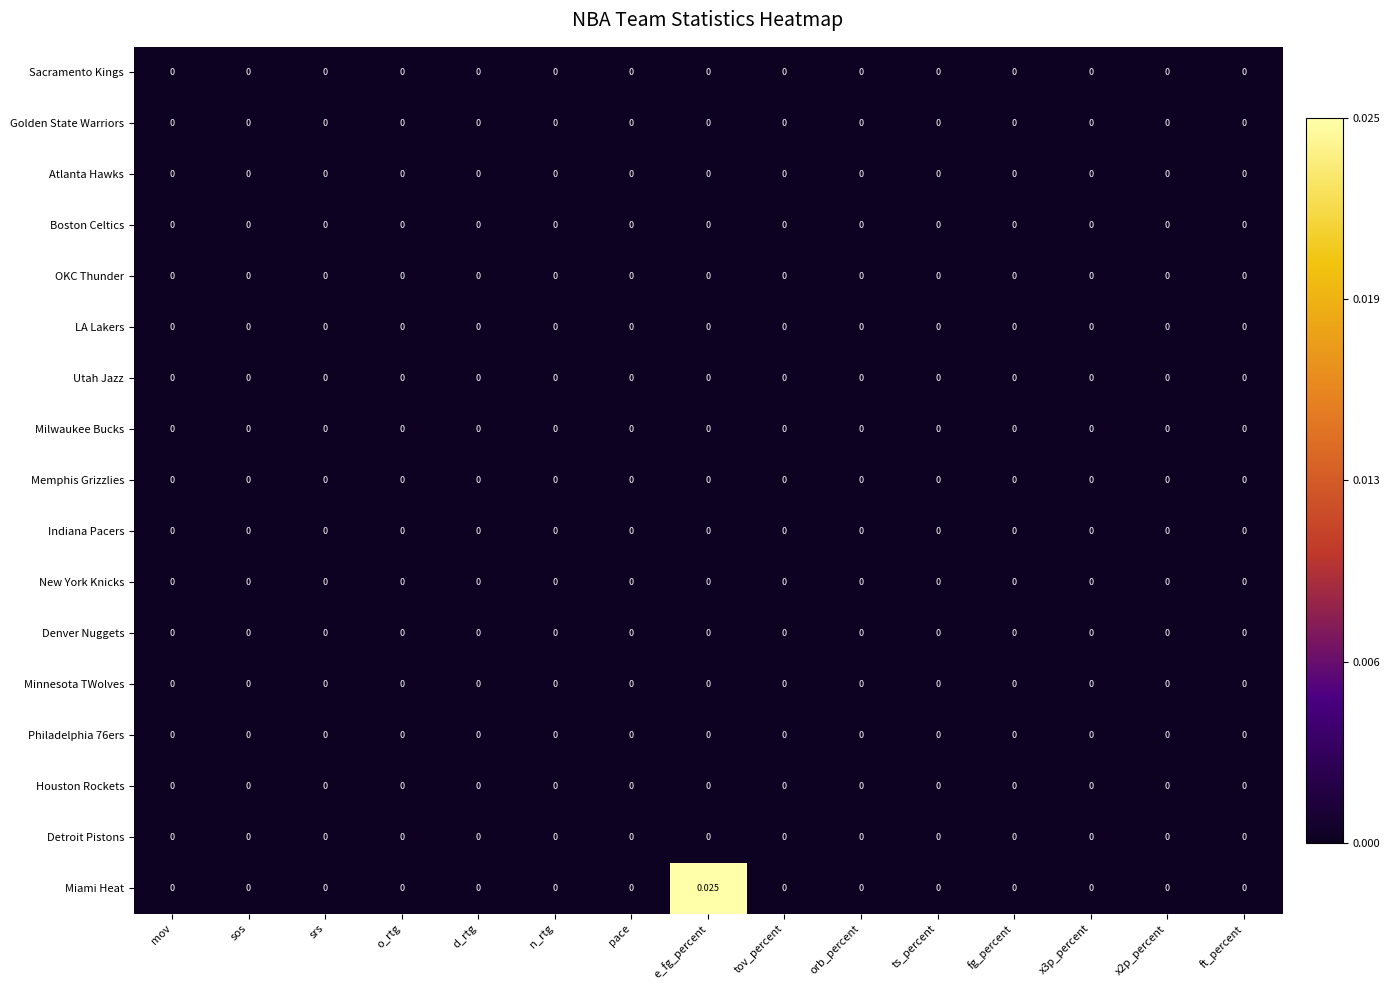

At which category is the sum across all series the highest?

e_fg_percent